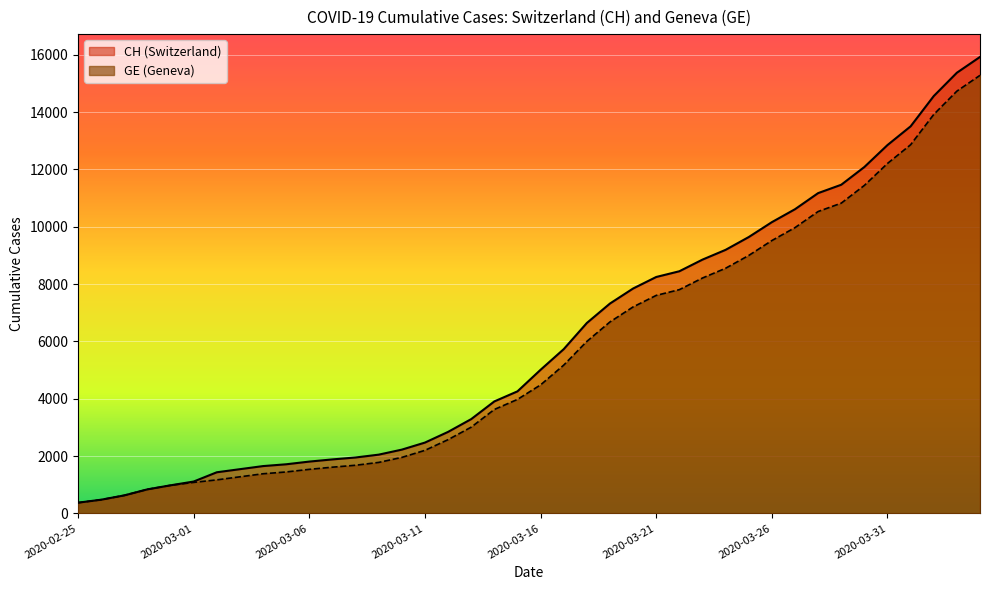

The value of CH at 2020-03-25 is 9642. True or false?

True